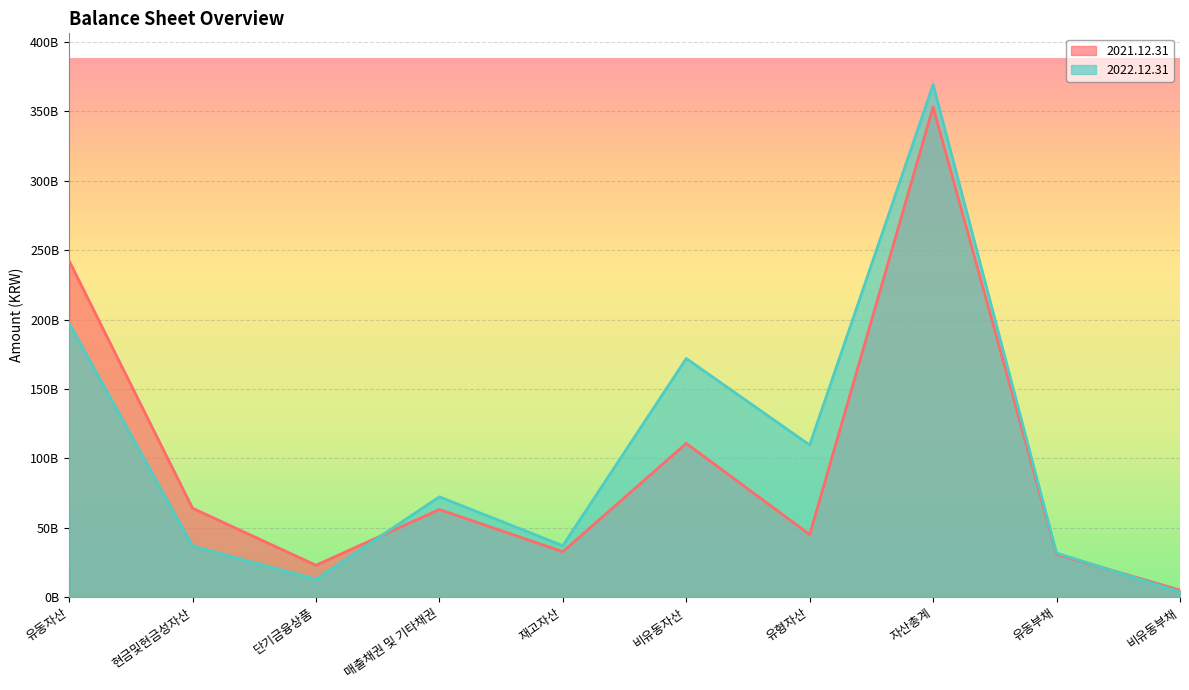

What is the sum of all 2022.12.31 values?

1042682727482